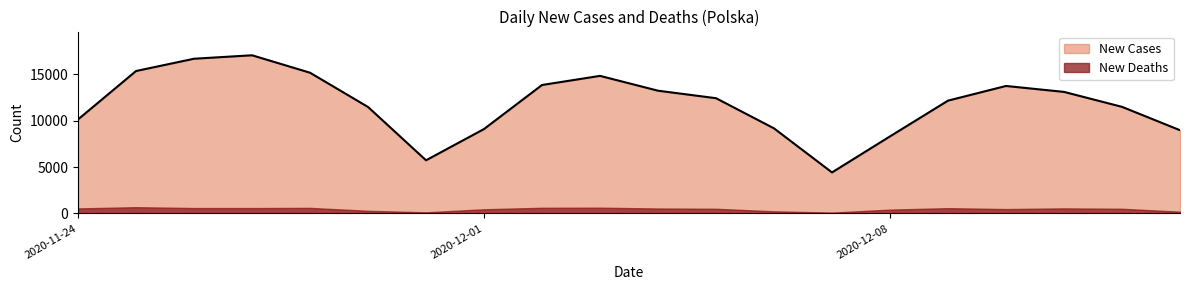

How many interior local valleys (lower than both neighbors) does the data have?

2